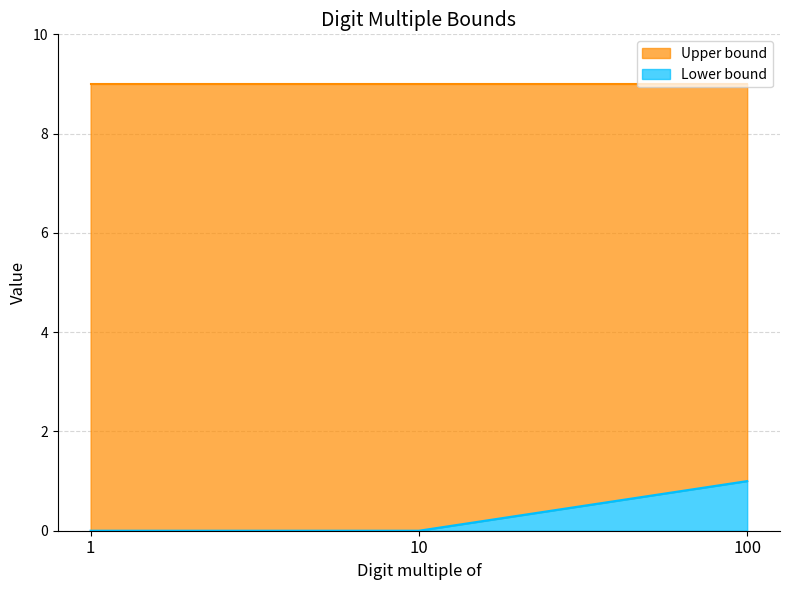

Reading right to left, list the values for the Lower bound series.

100=1	10=0	1=0